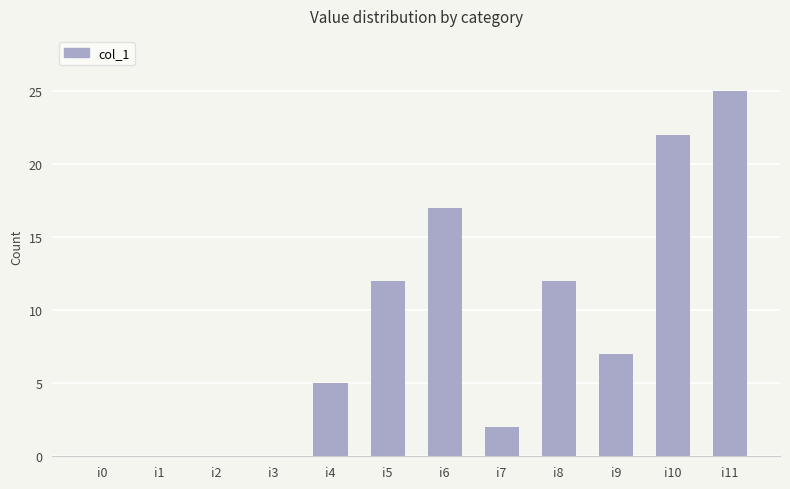

What is the change in value from i3 to i4?

+5